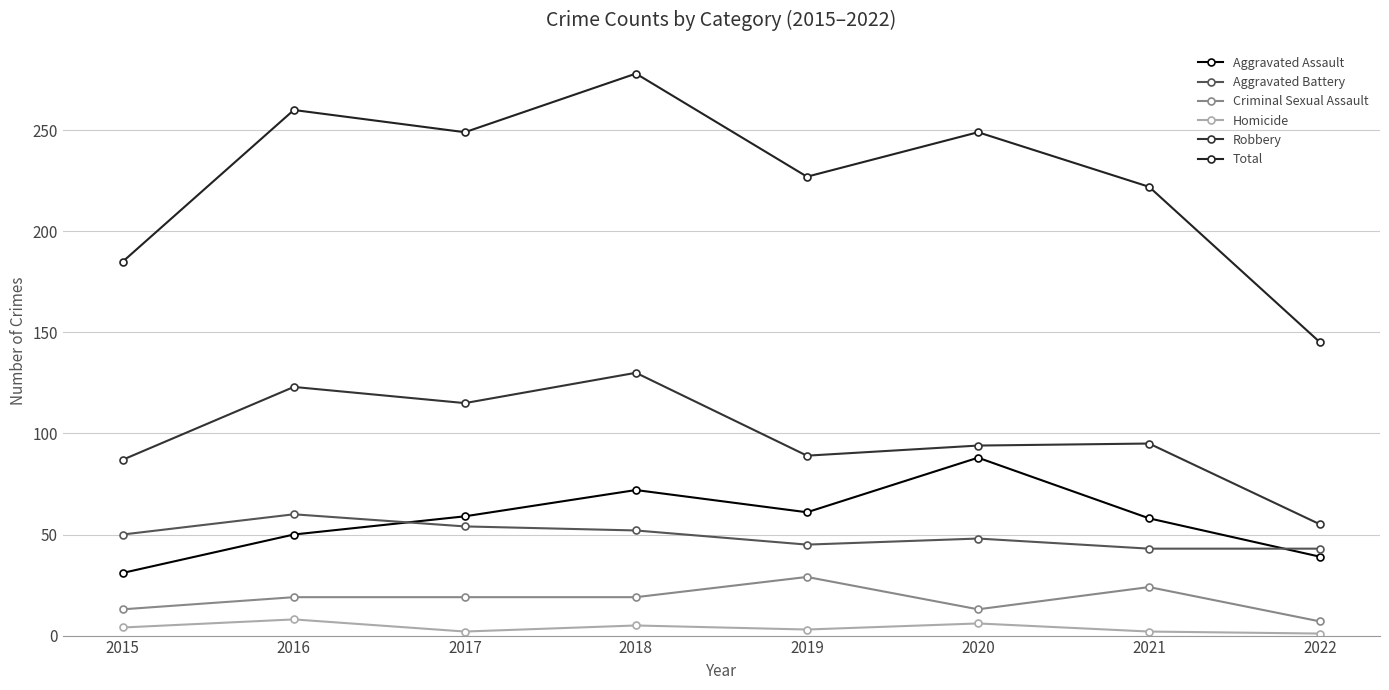

How many lines are shown in the chart?

6